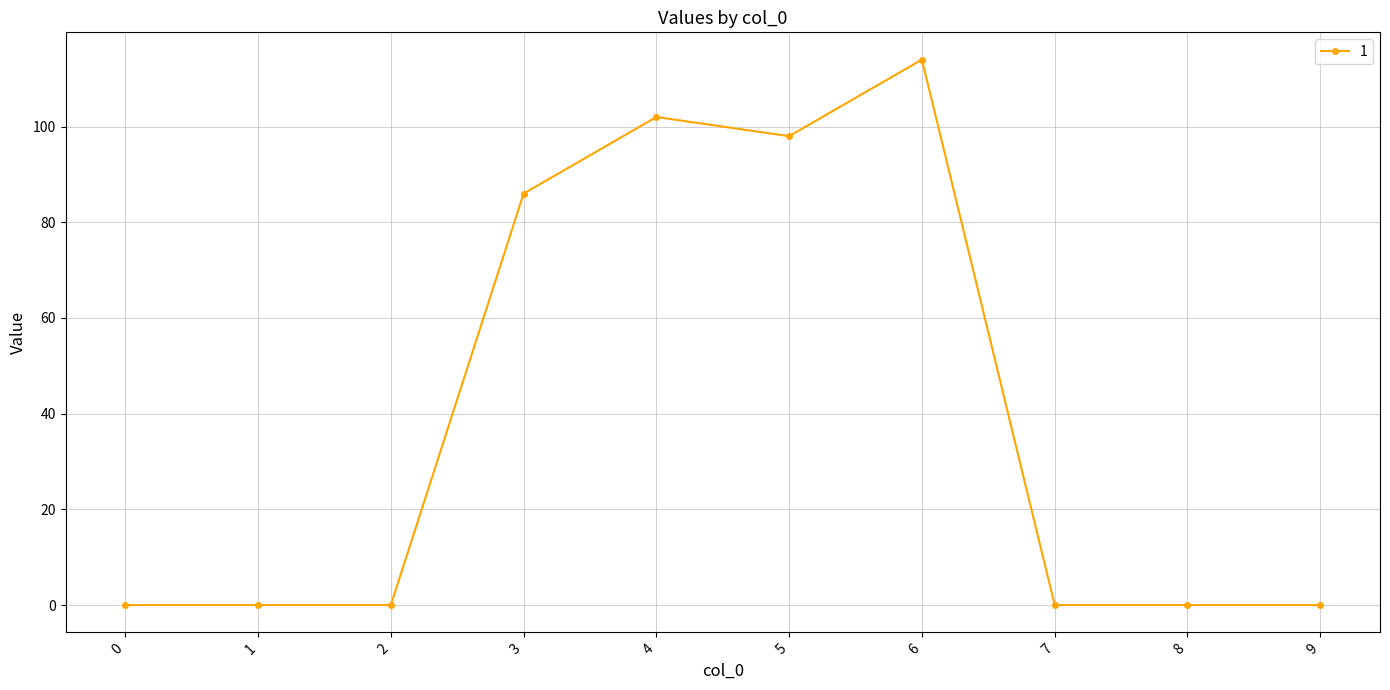

What is the difference between the second highest and second lowest values?

102